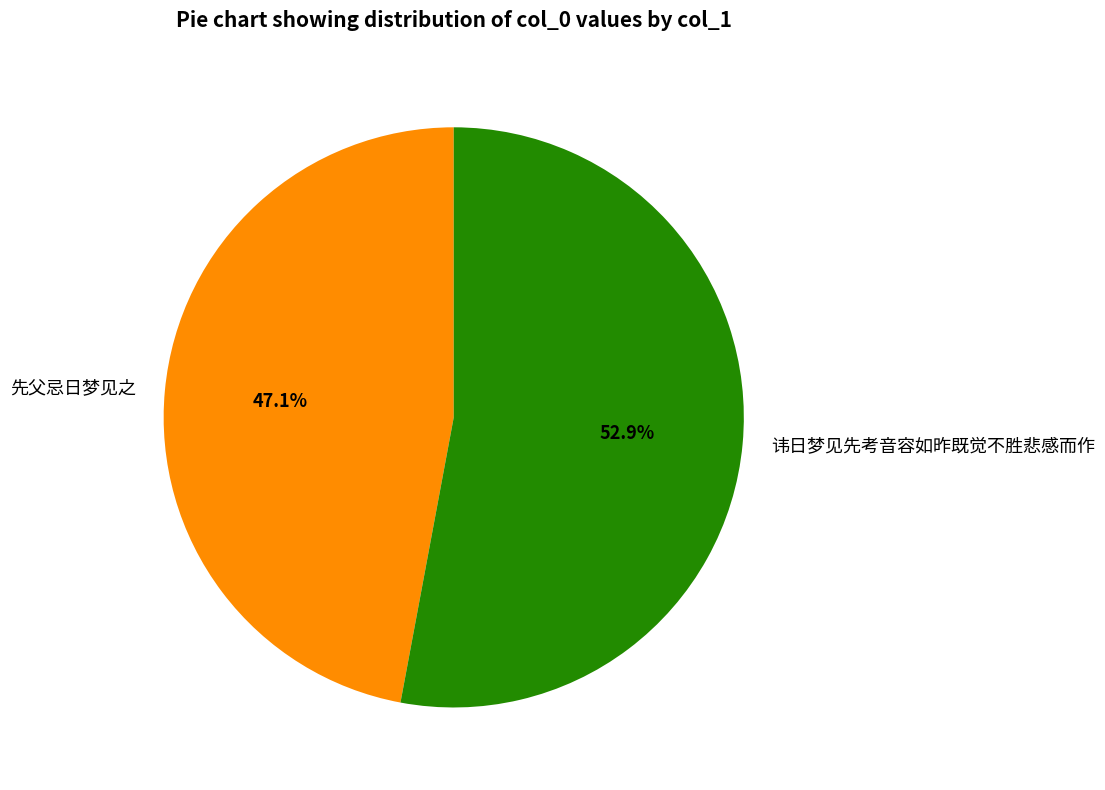

To the nearest percent, what percentage of the pie is 先父忌日梦见之?

47%